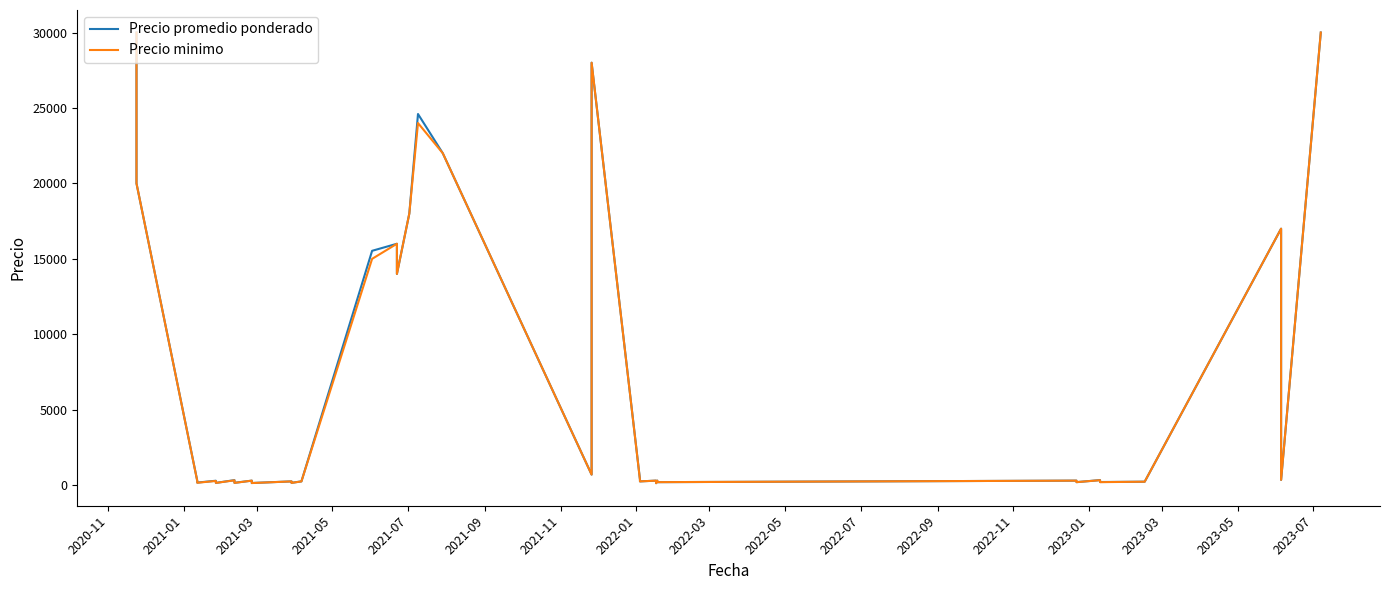

What are all the series names shown in the legend?

Precio promedio ponderado, Precio minimo